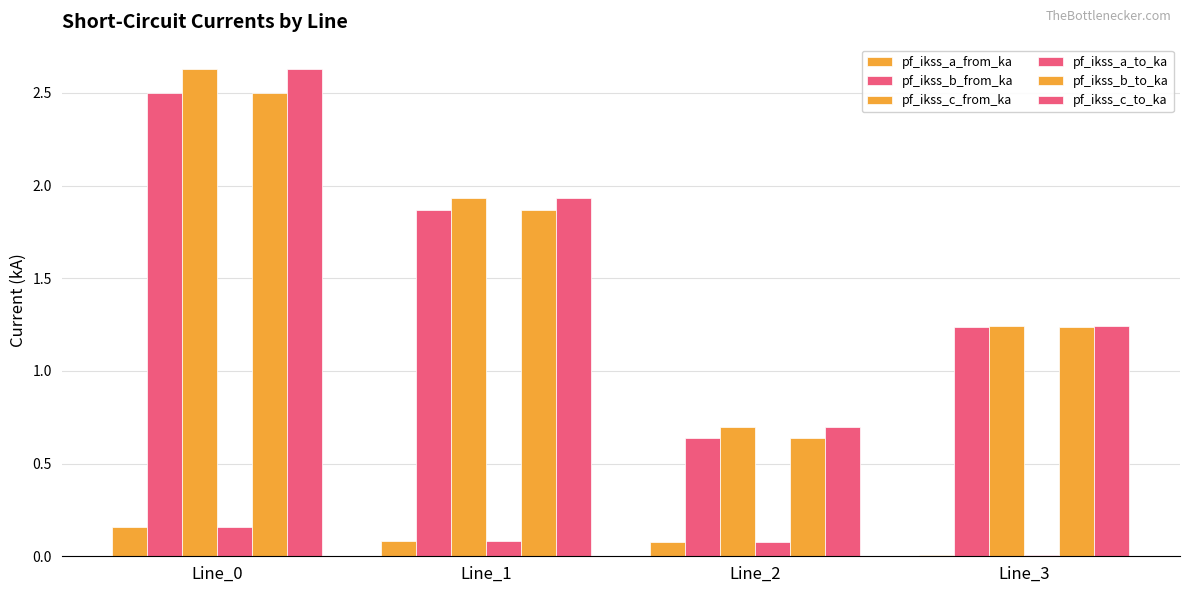

Count the number of data series in this chart.

6